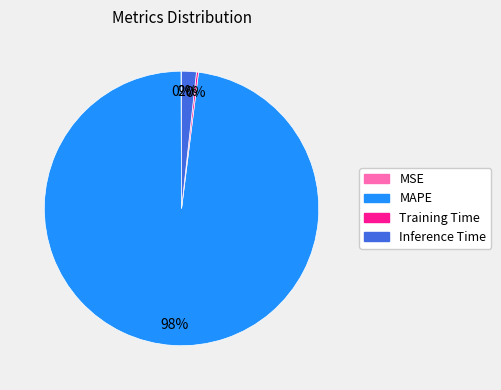

To the nearest percent, what percentage of the pie is Inference Time?

2%